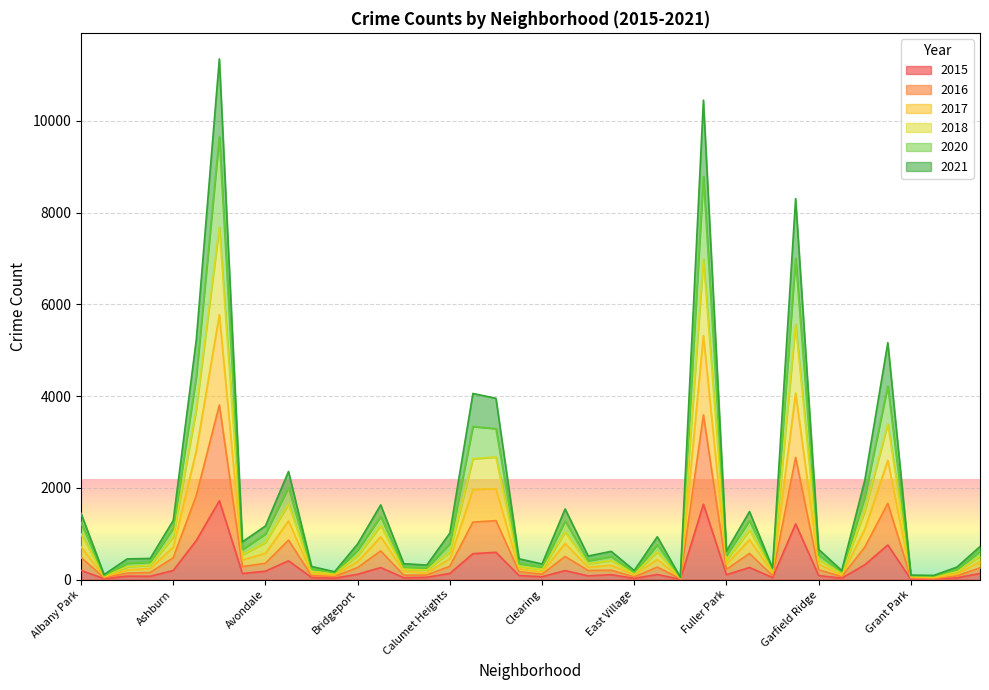

Is it true that 2017 equals 654 at Garfield Ridge?

False